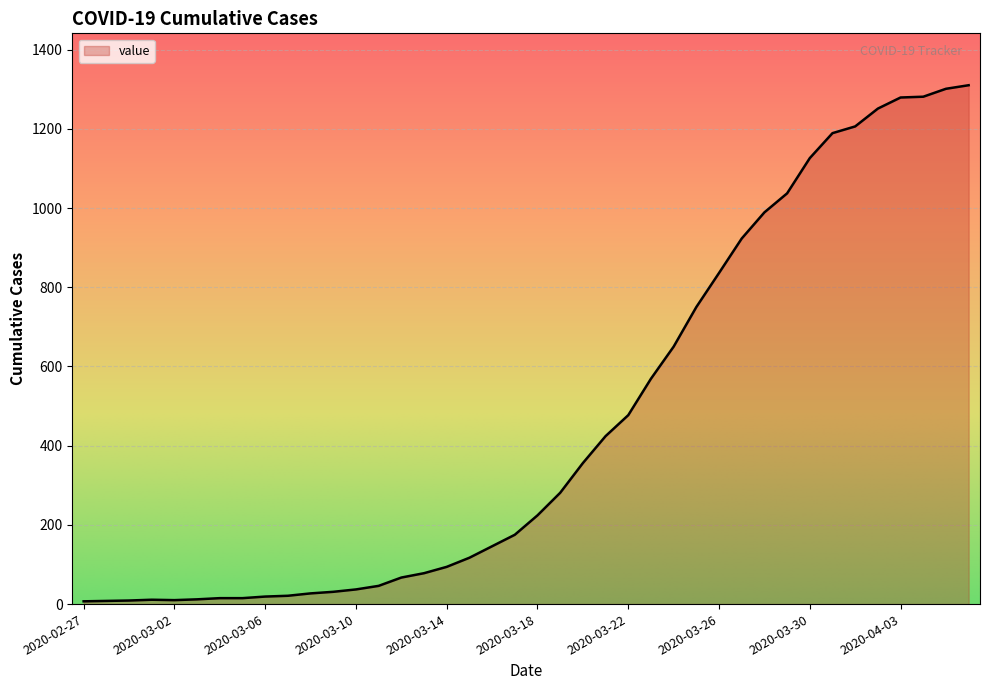

What is the difference between the maximum and minimum values?

1303